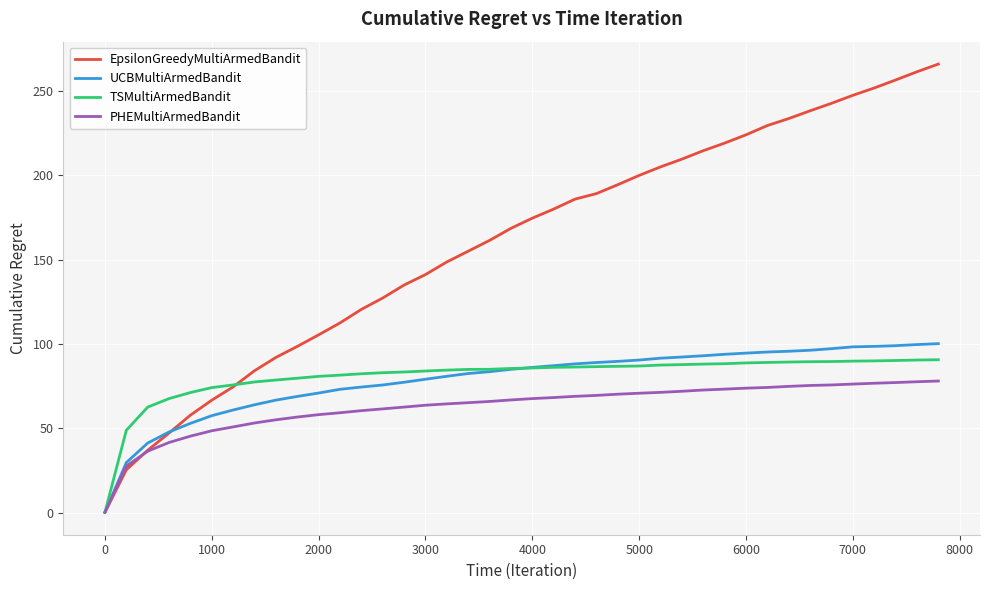

What are all the series names shown in the legend?

EpsilonGreedyMultiArmedBandit, UCBMultiArmedBandit, TSMultiArmedBandit, PHEMultiArmedBandit